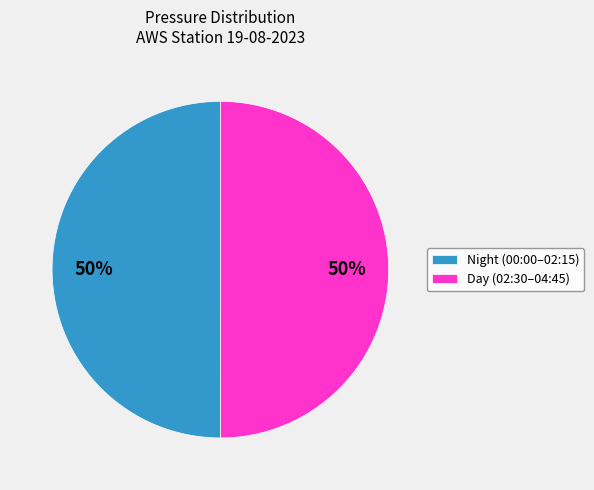

To the nearest percent, what is the combined percentage of Day (02:30–04:45) and Night (00:00–02:15)?

100%